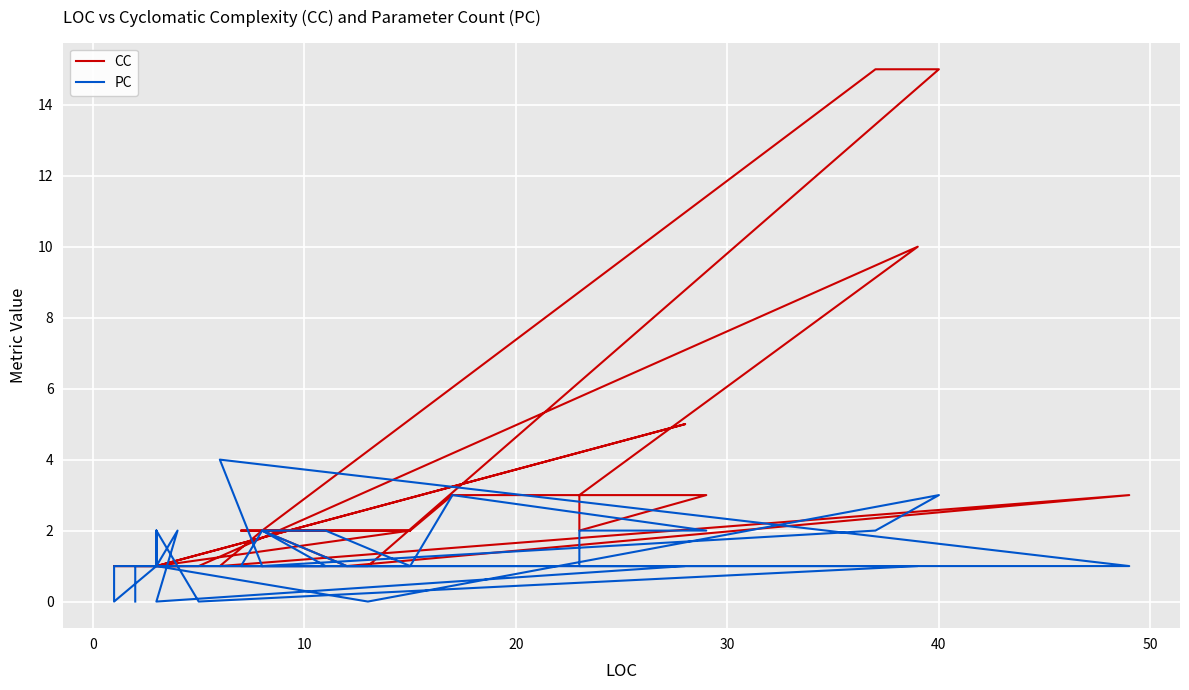

Which series has the largest total across all categories?

CC